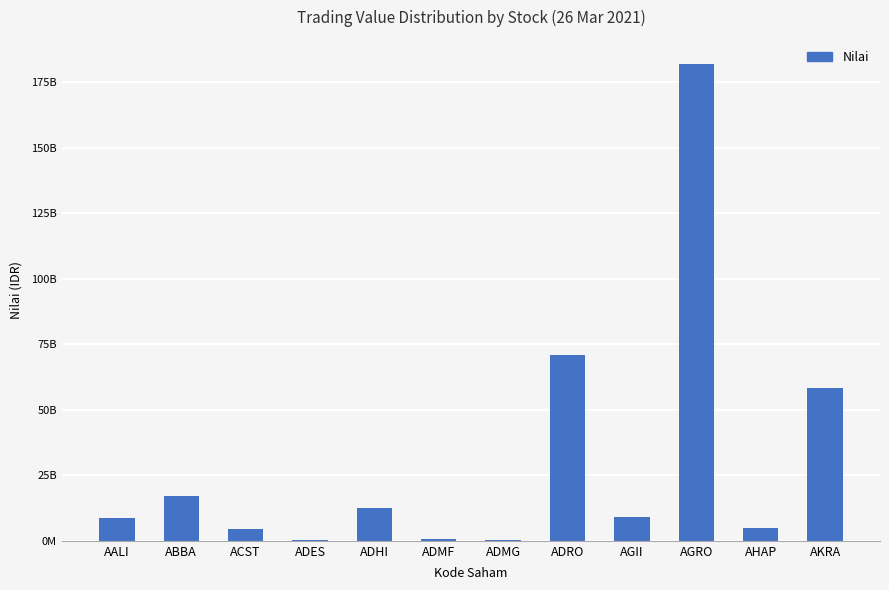

What is the difference between the second highest and second lowest values?

70468153700